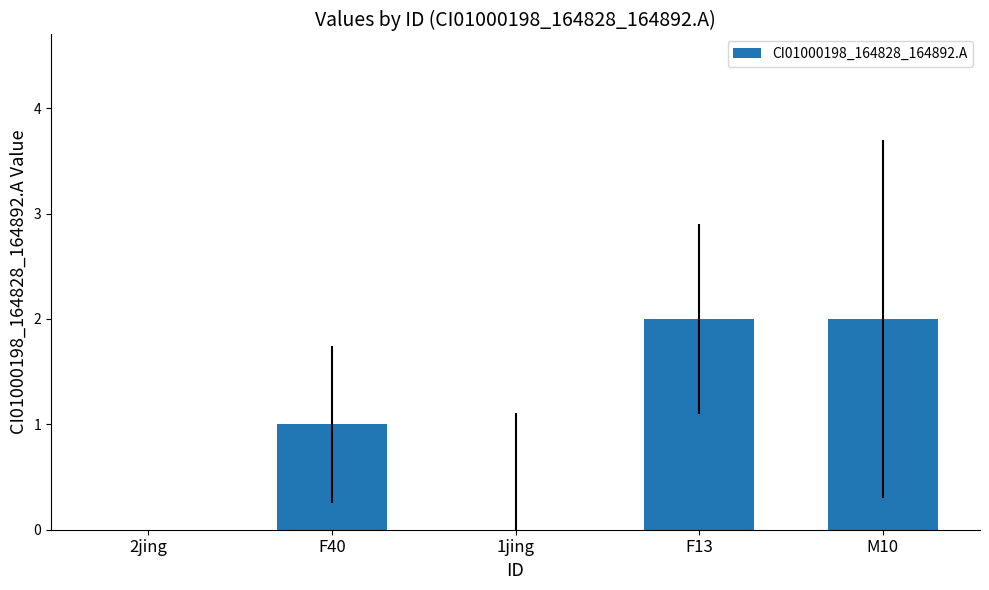

What is the sum of the values at F40 and F13?

3